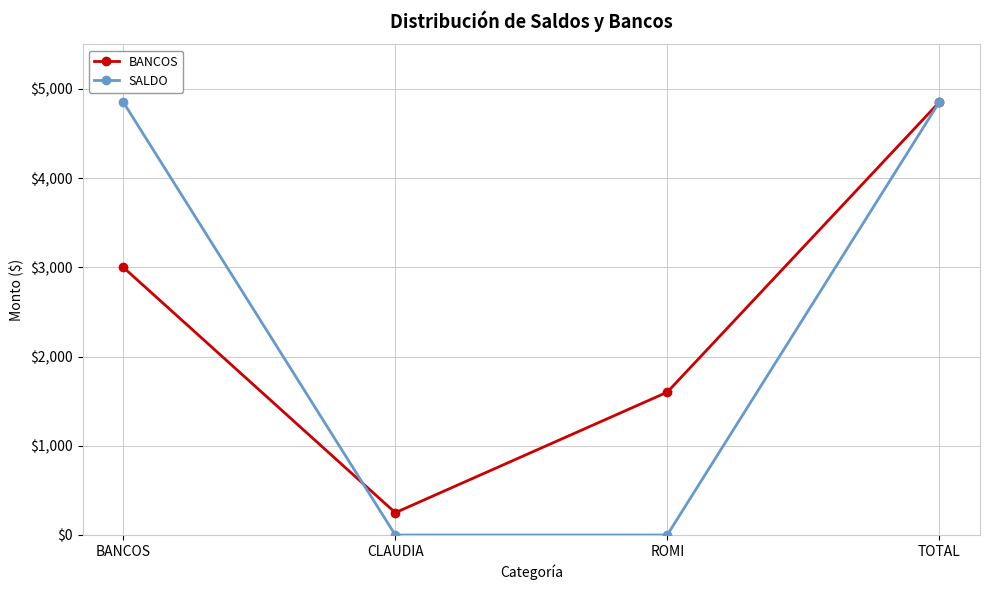

Where is BANCOS nearest to the value 2550?

BANCOS